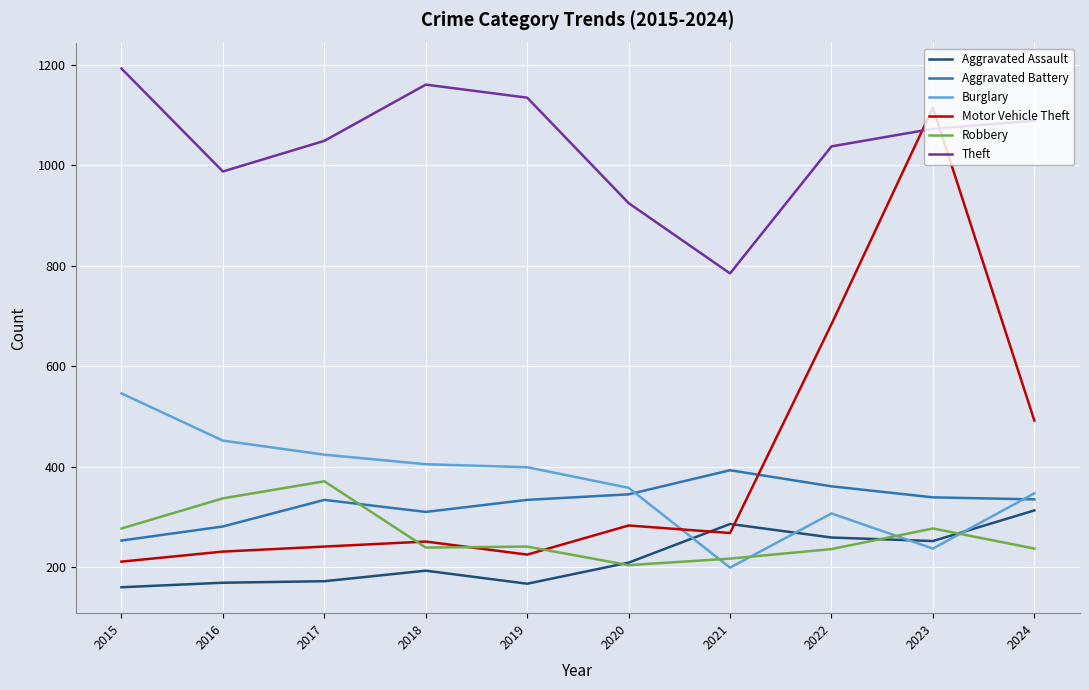

The Motor Vehicle Theft series shows 251 at 2018. True or false?

True